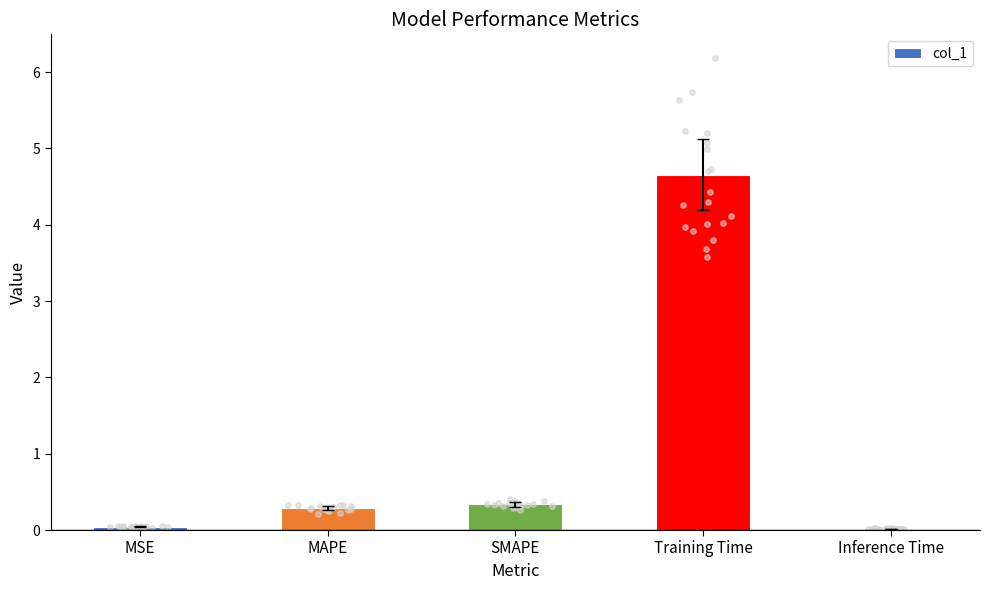

What is the change in value from SMAPE to Inference Time?

-0.3